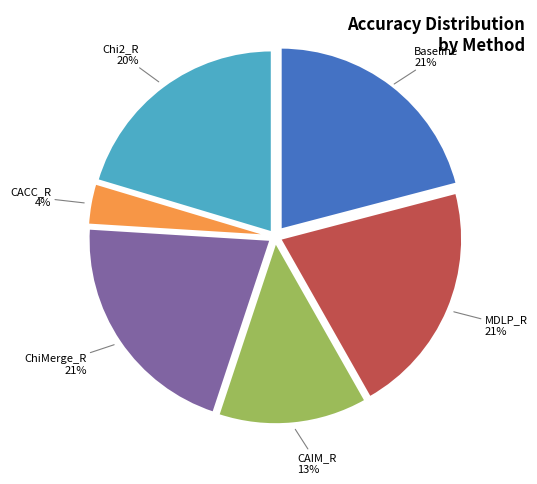

To the nearest percent, what is the combined percentage of CACC_R and ChiMerge_R?

25%